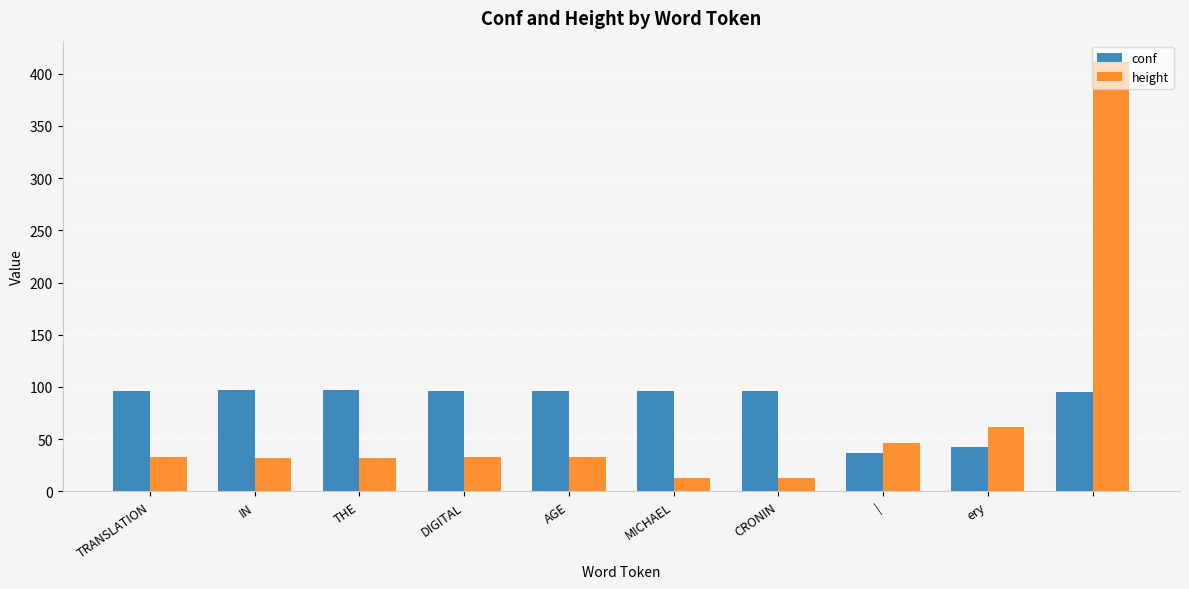

What is the maximum value for height?

411.0